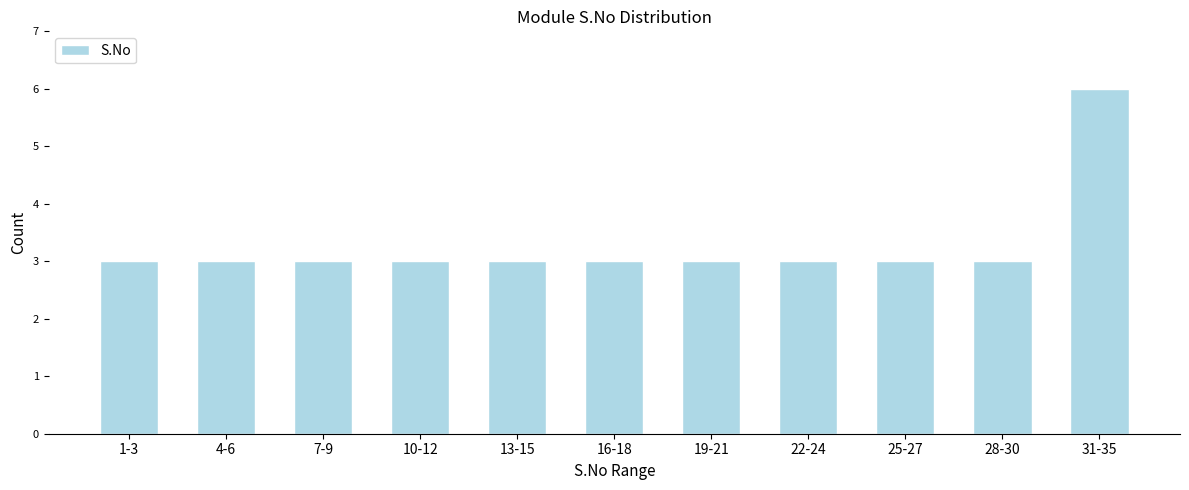

Reading left to right, extract all data points from this chart.

1-3=3	4-6=3	7-9=3	10-12=3	13-15=3	16-18=3	19-21=3	22-24=3	25-27=3	28-30=3	31-35=6